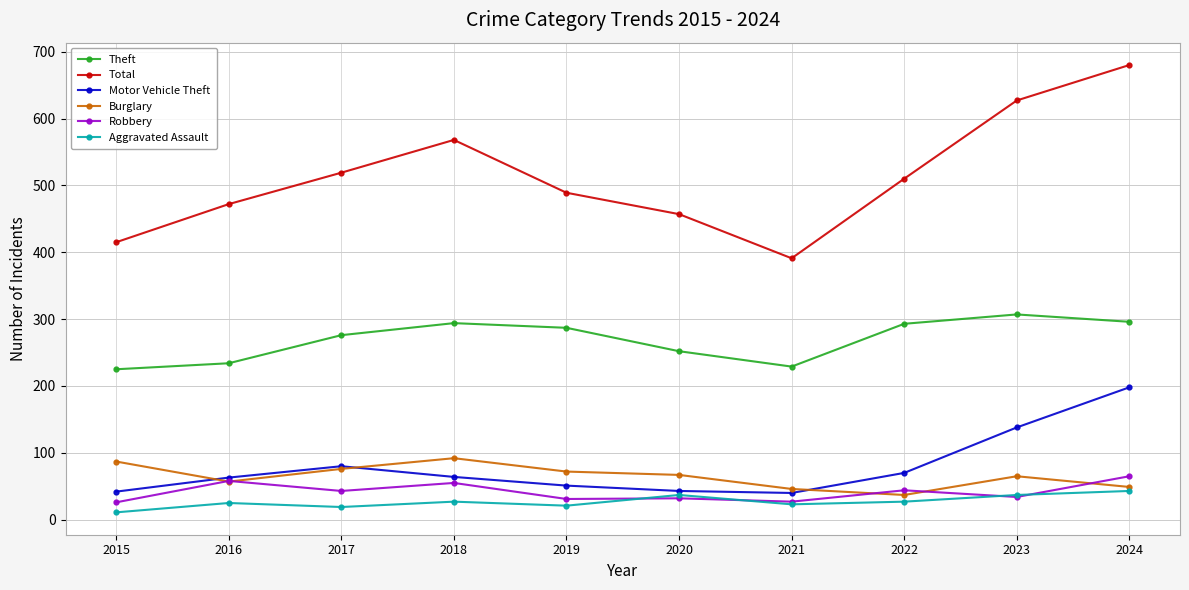

Which series has the largest range (max minus min)?

Total